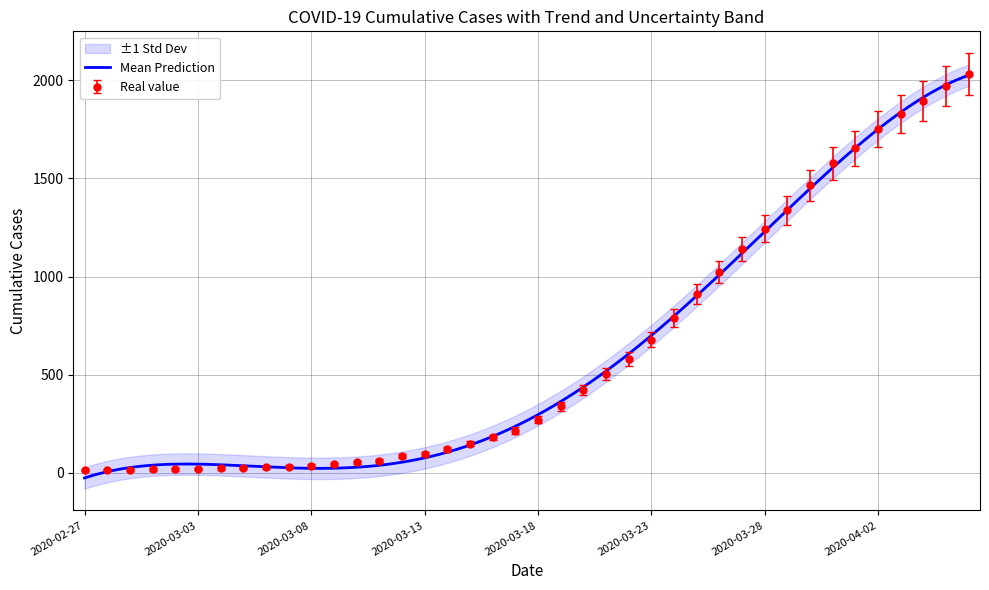

At which label is the value closest to 1022?

2020-03-26